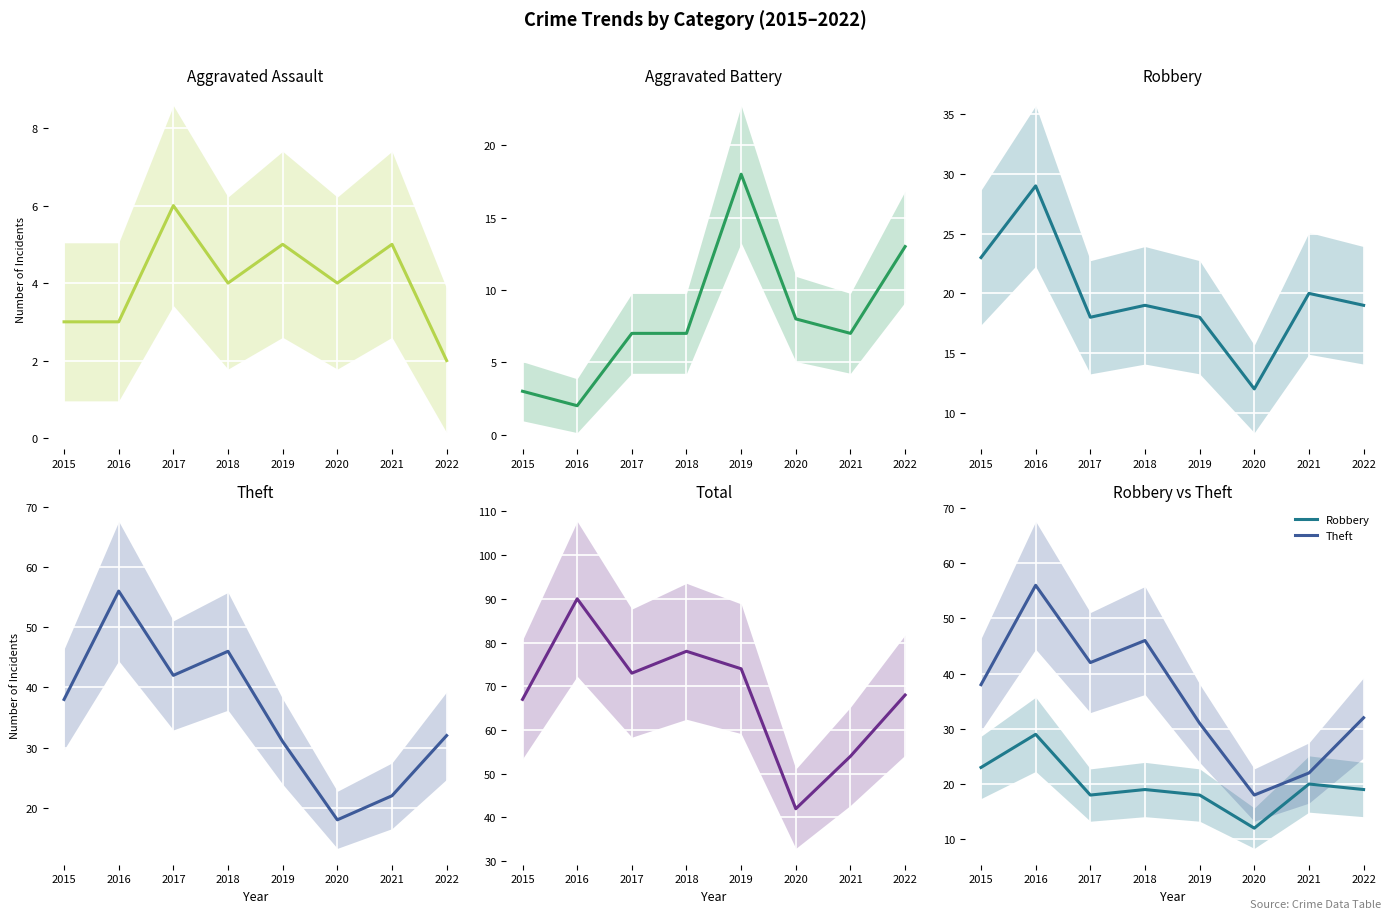

At how many categories does at least one series exceed 16?

8